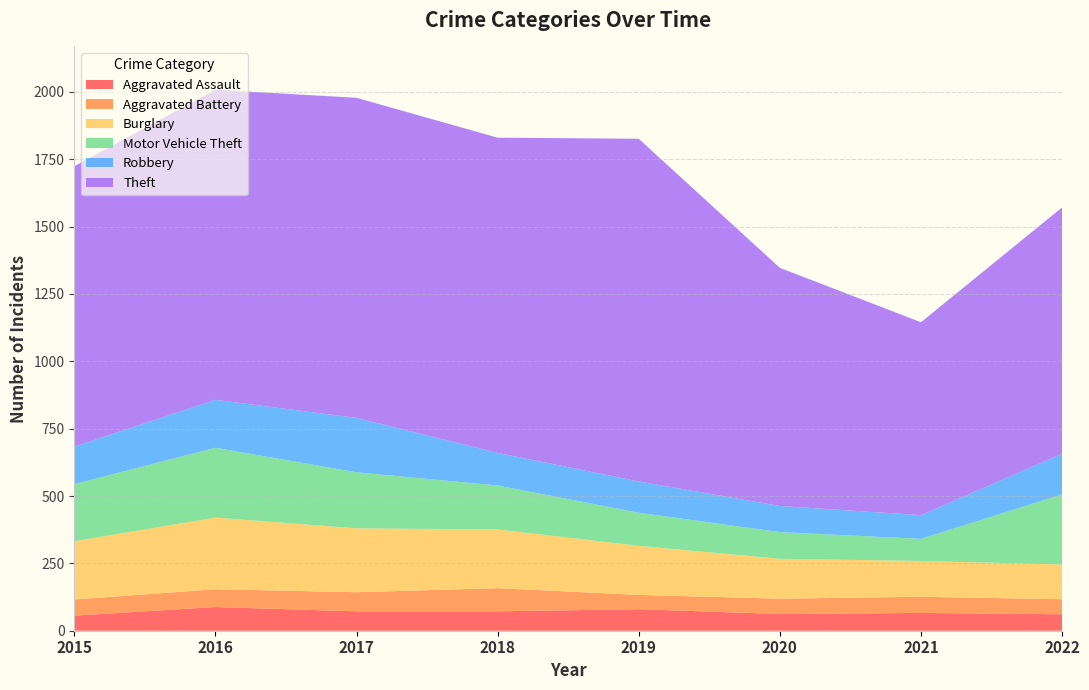

Reading right to left, list all the values displayed in this chart.

Aggravated Assault: 2022=61	2021=66	2020=62	2019=80	2018=72	2017=72	2016=88	2015=56
Aggravated Battery: 2022=56	2021=60	2020=57	2019=53	2018=86	2017=71	2016=66	2015=60
Burglary: 2022=129	2021=133	2020=148	2019=182	2018=218	2017=237	2016=266	2015=216
Motor Vehicle Theft: 2022=260	2021=82	2020=99	2019=123	2018=163	2017=208	2016=259	2015=212
Robbery: 2022=151	2021=88	2020=97	2019=116	2018=121	2017=202	2016=178	2015=139
Theft: 2022=914	2021=716	2020=884	2019=1272	2018=1170	2017=1188	2016=1151	2015=1041